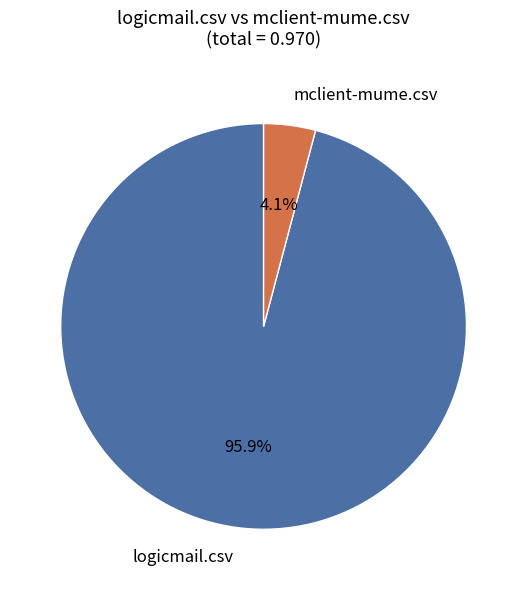

What percentage is the mclient-mume.csv slice, to the nearest percent?

4%